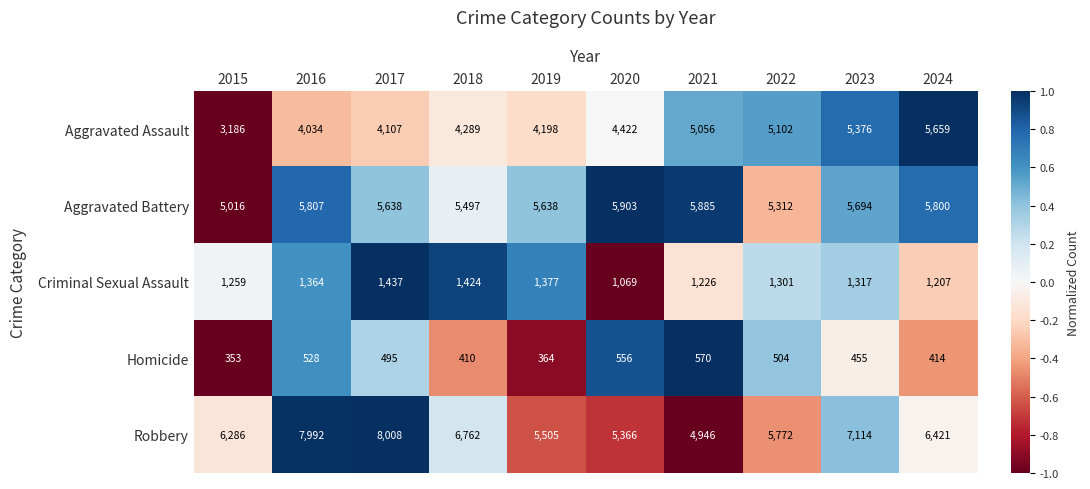

Rank the series by their maximum value, from highest to lowest.

Robbery, Aggravated Battery, Aggravated Assault, Criminal Sexual Assault, Homicide